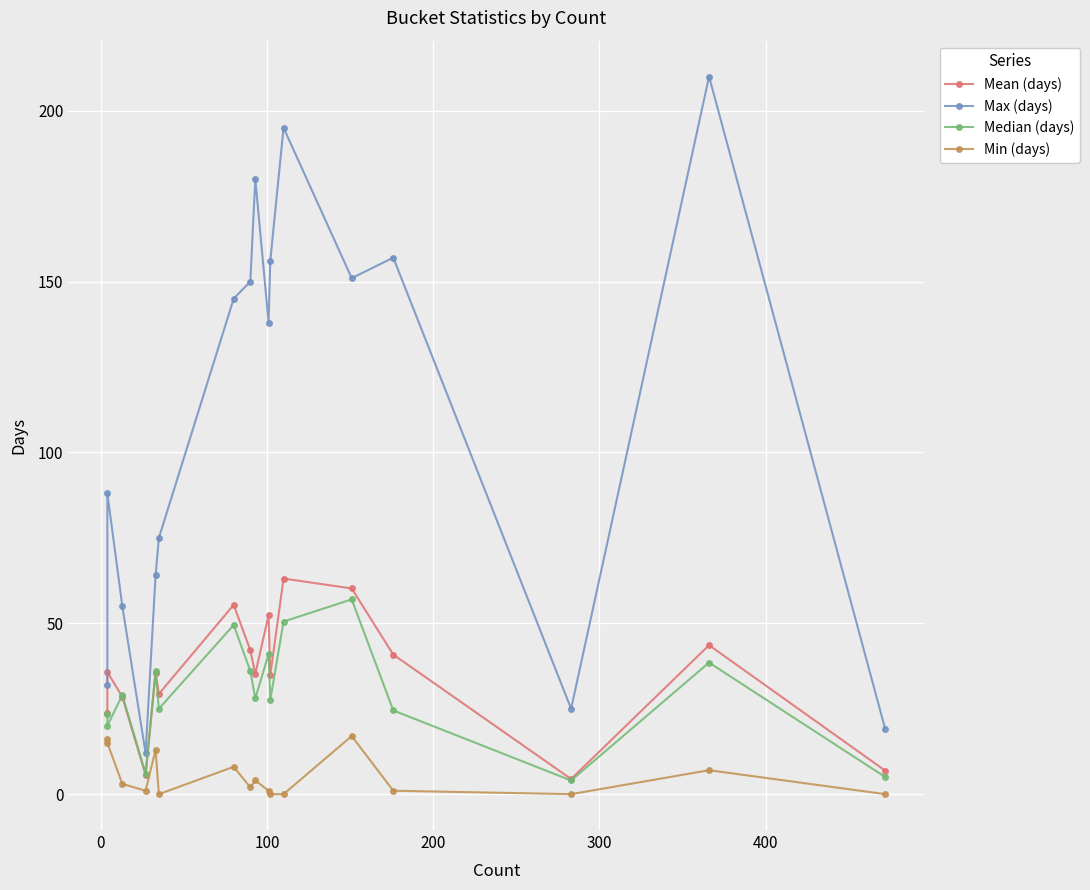

What is the average value of the Min (days) series?

5.2